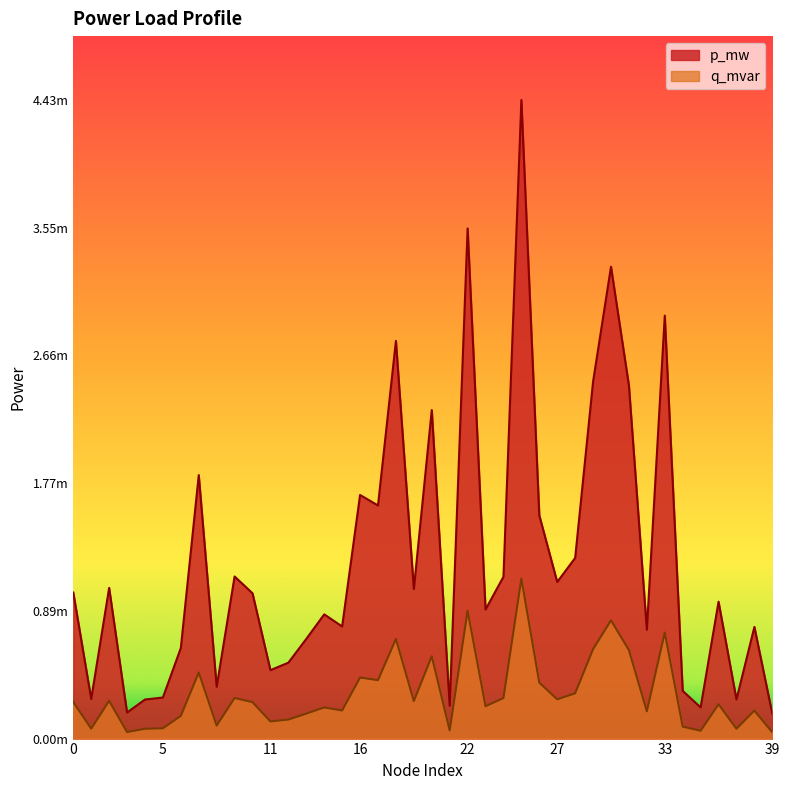

Rank the series by their maximum value, from lowest to highest.

q_mvar, p_mw